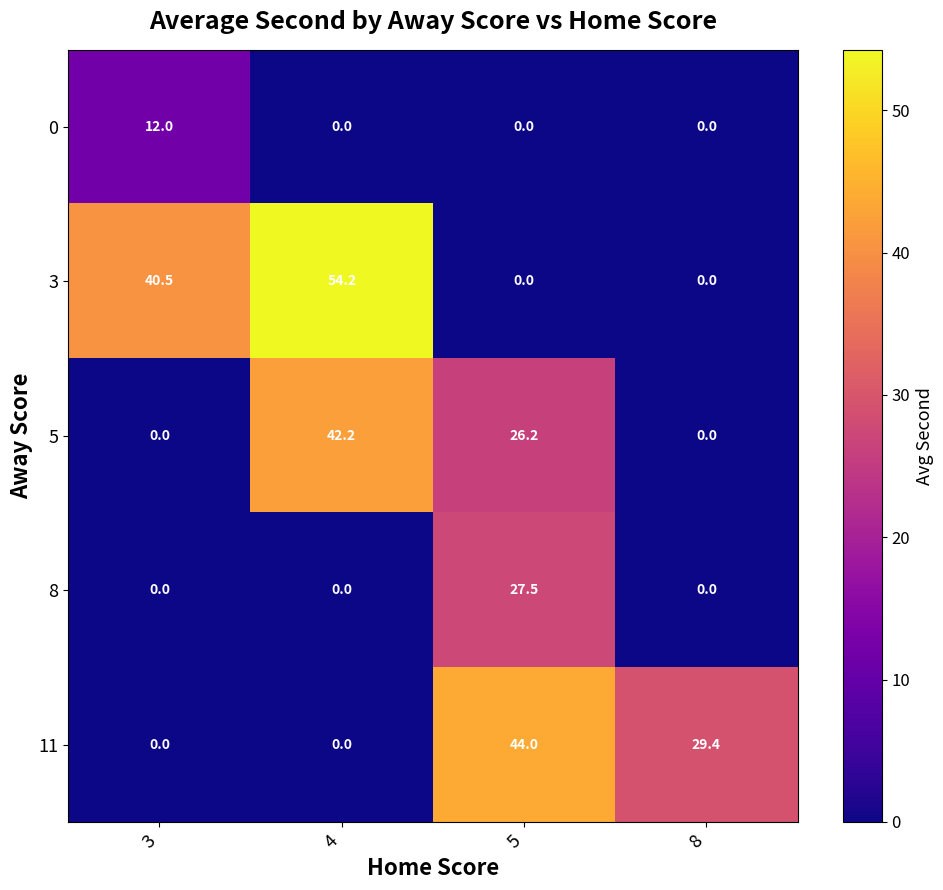

The 11 series shows 44.0 at 5. True or false?

True